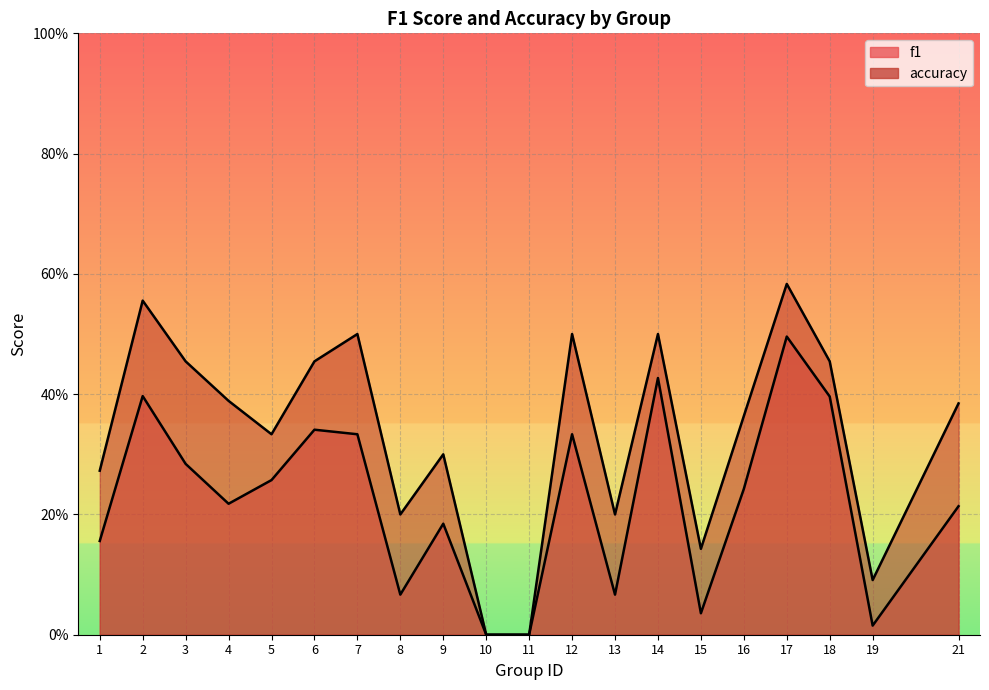

Reading left to right, what are all the values shown in this chart?

f1: 1=0.2	2=0.4	3=0.3	4=0.2	5=0.3	6=0.3	7=0.3	8=0.1	9=0.2	10=0.0	11=0.0	12=0.3	13=0.1	14=0.4	15=0.0	16=0.2	17=0.5	18=0.4	19=0.0	21=0.2
accuracy: 1=0.3	2=0.6	3=0.5	4=0.4	5=0.3	6=0.5	7=0.5	8=0.2	9=0.3	10=0.0	11=0.0	12=0.5	13=0.2	14=0.5	15=0.1	16=0.4	17=0.6	18=0.5	19=0.1	21=0.4